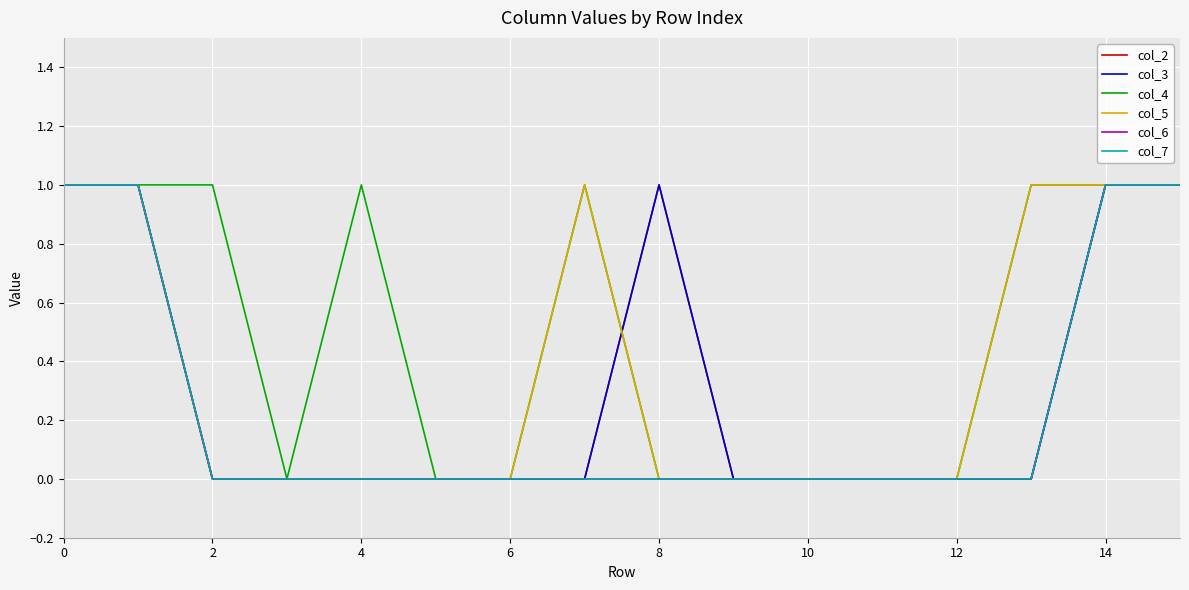

Does the chart have visible grid lines?

Yes